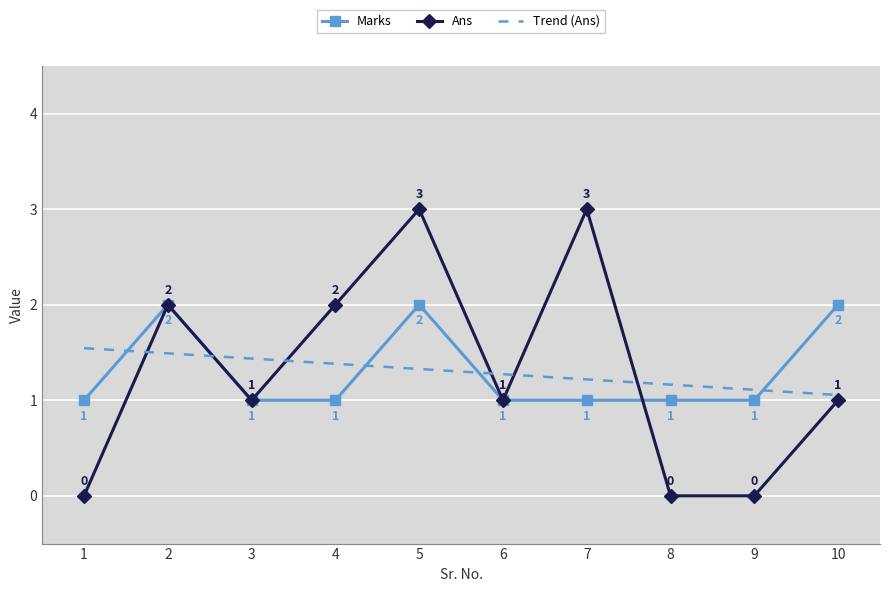

The value of Marks at 4 is 1.0. True or false?

True